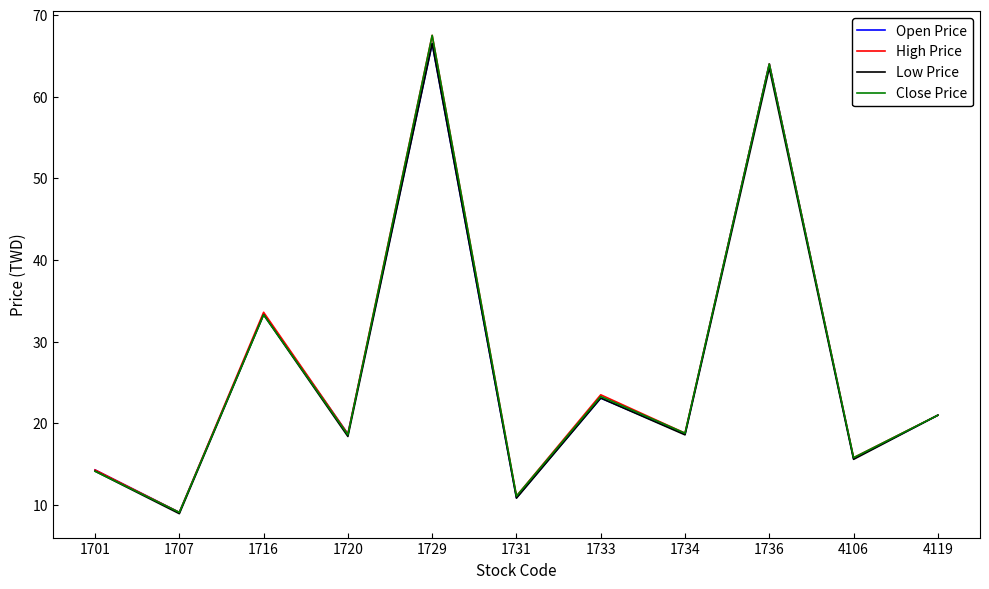

At which category does Open Price reach its first local valley?

1707